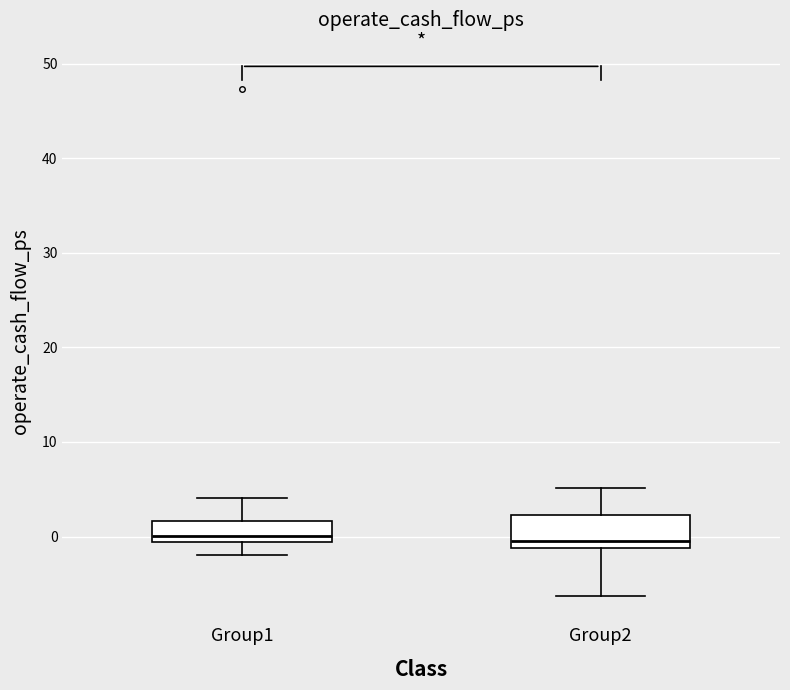

Reading left to right, read every box against the y-axis: the position of its median line, the range the box covers, and the ends of its whiskers. The values are not printed on the chart, so give them approximately, as read against the axis.

Group1: median 0, box -1 to 2, whiskers -2 to 4
Group2: median 0, box -1 to 2, whiskers -6 to 5